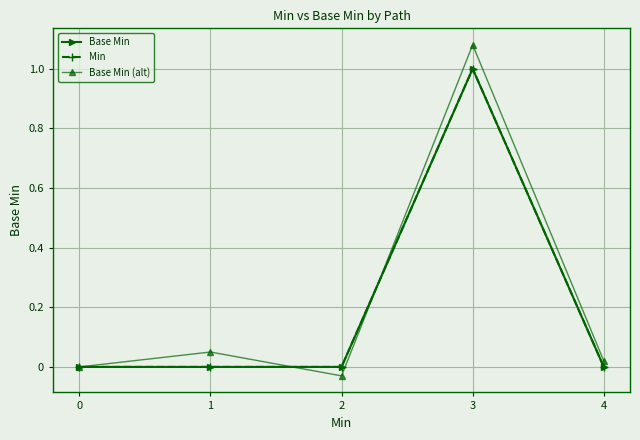

Is this an area chart (filled region under the line)?

No